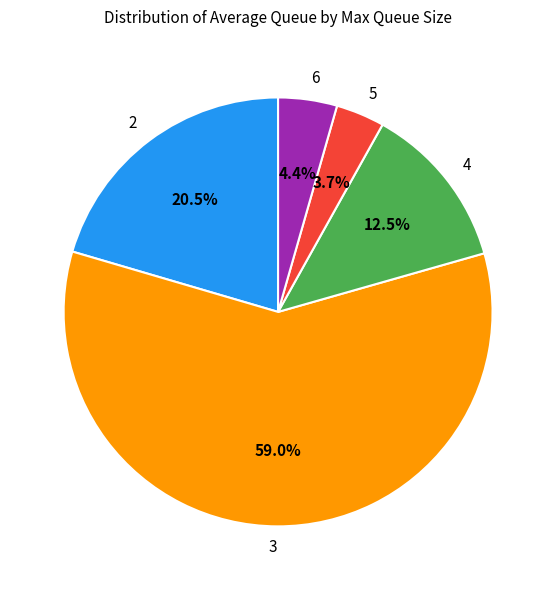

Rank the categories by value from lowest to highest.

5, 6, 4, 2, 3